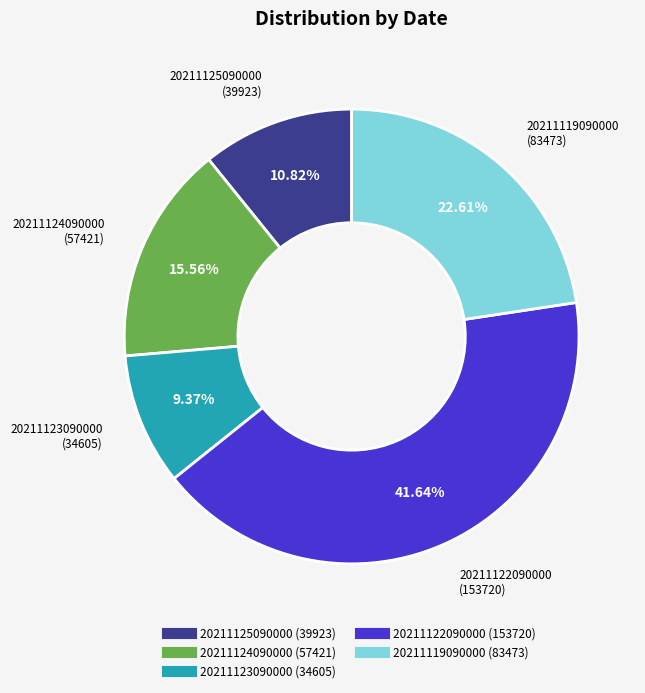

Is 20211119090000 the majority of the pie?

No